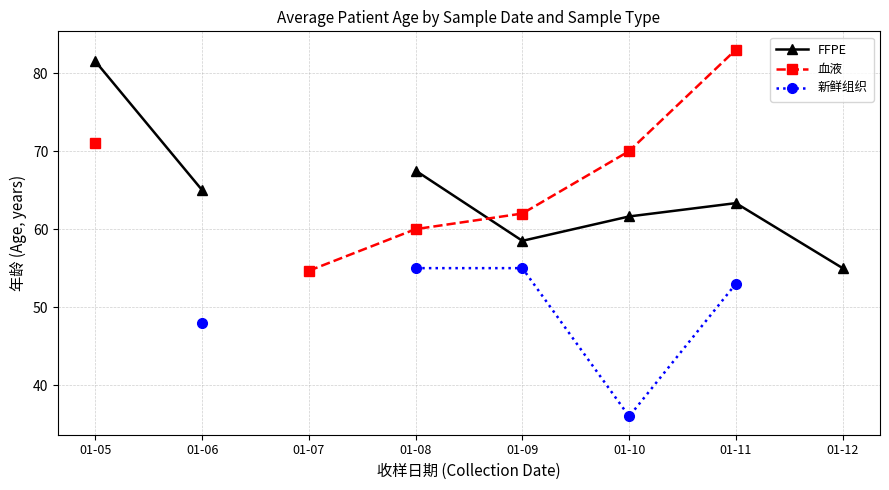

True or false: 血液 has a value of 71.0 at 01-05.

True